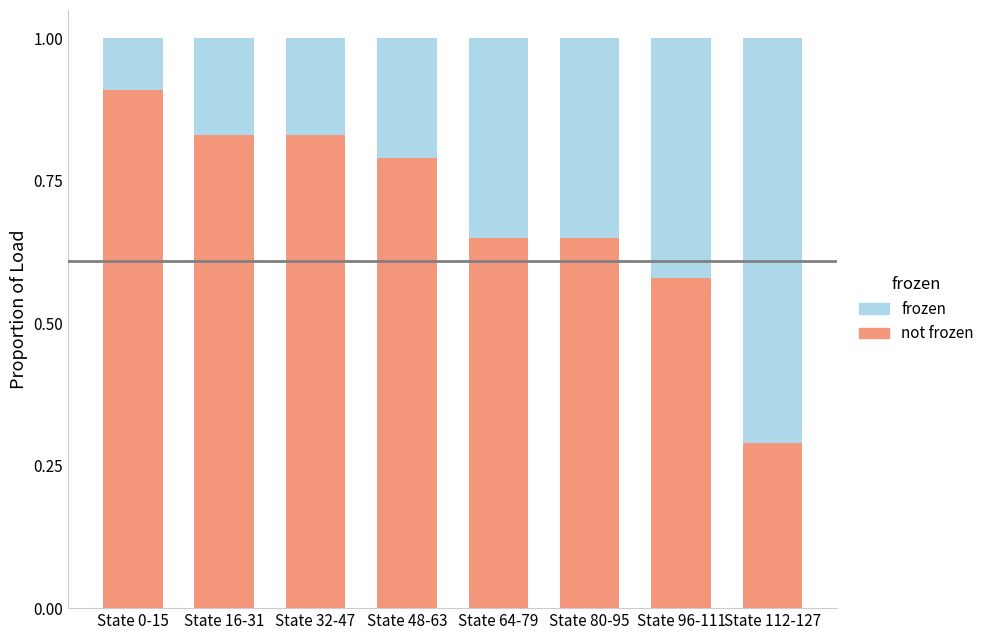

How many data points does each series have?

8